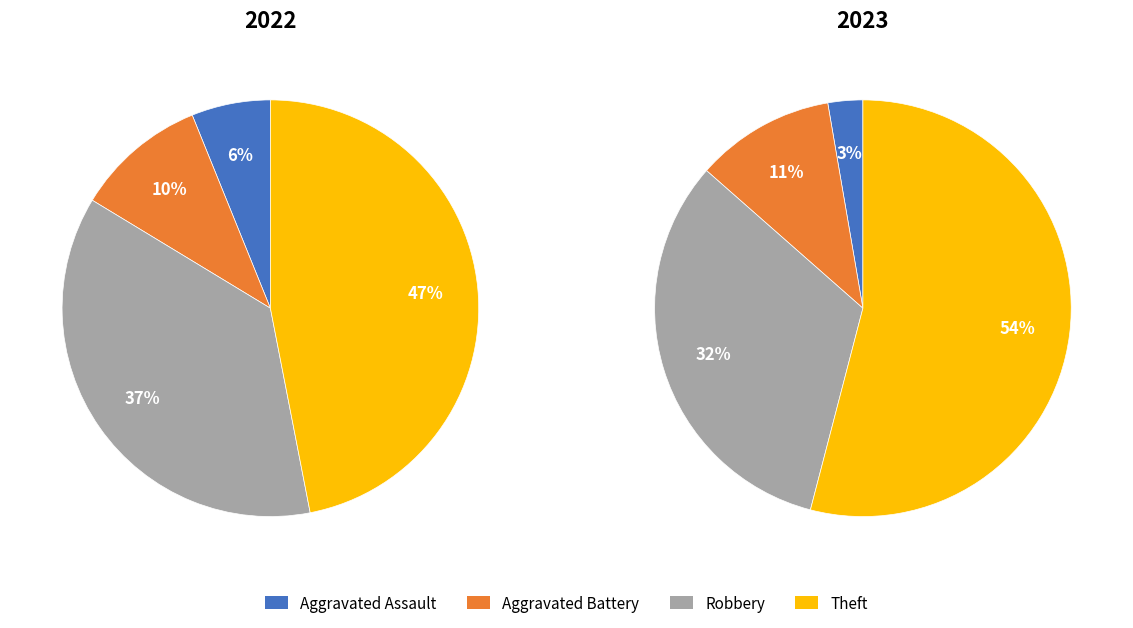

Does any single category account for the majority?

No